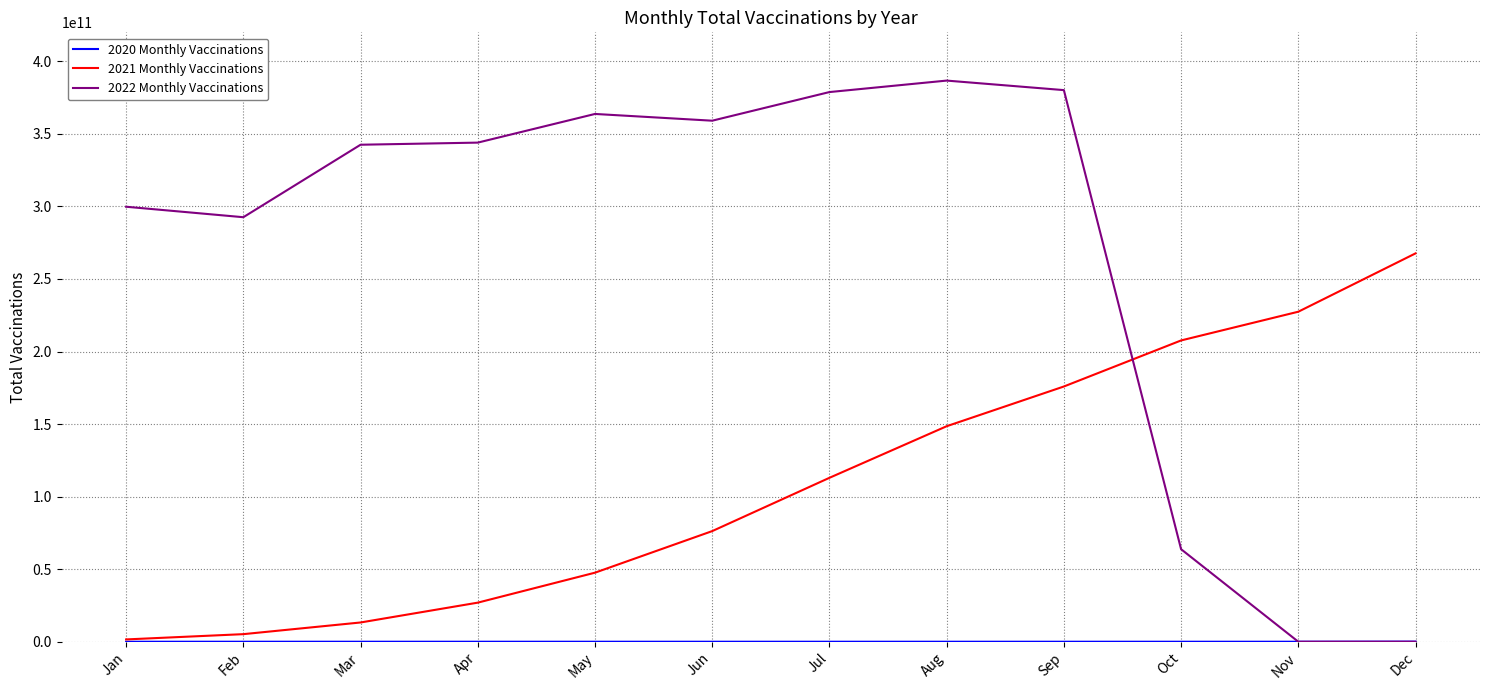

True or false: 2022 Monthly Vaccinations and 2021 Monthly Vaccinations intersect in this chart.

True